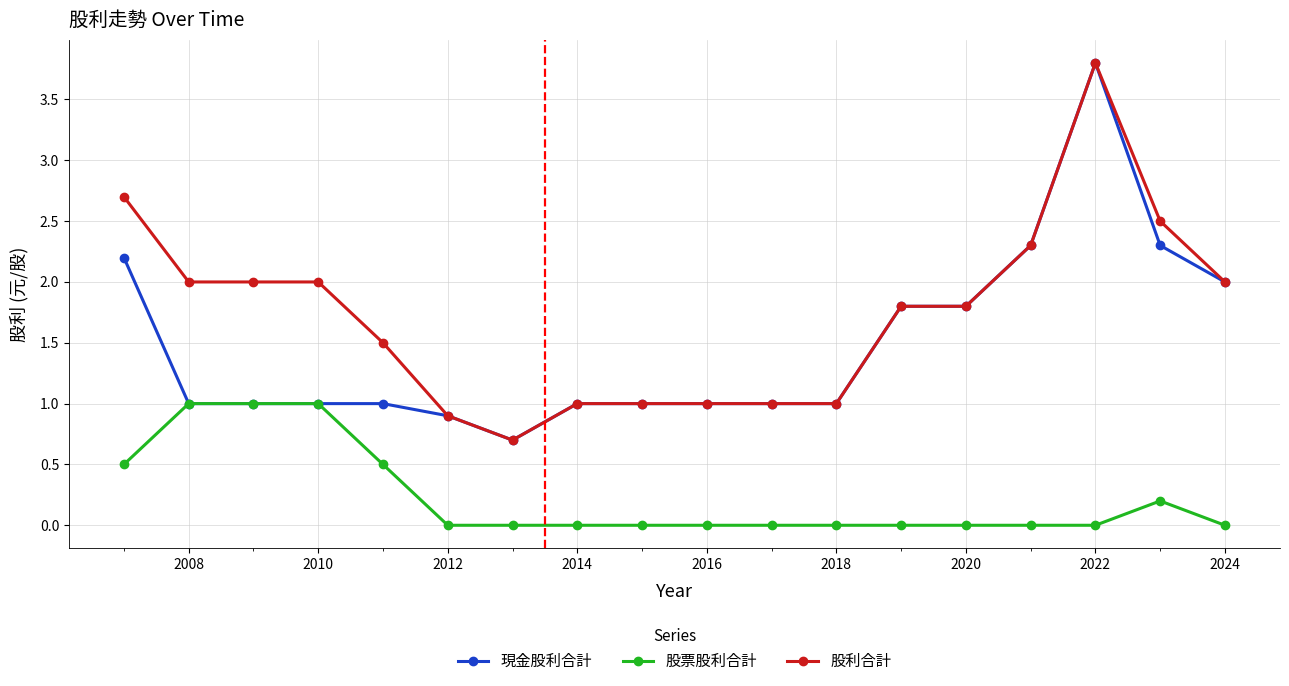

How many lines are shown in the chart?

3